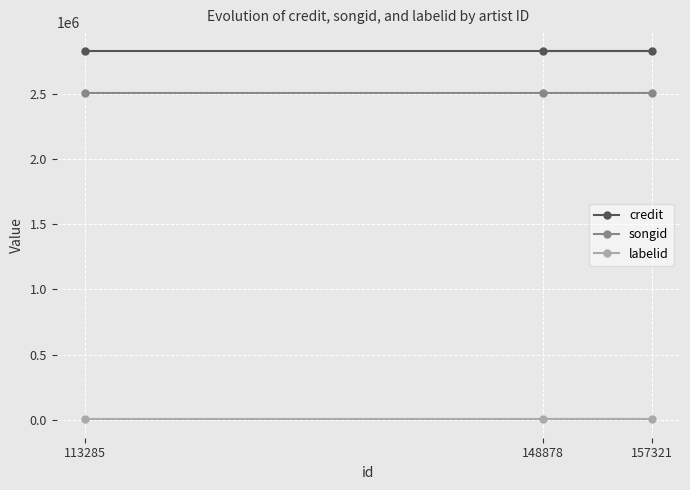

What is the value of the songid point at the 2nd from the left?

2505848